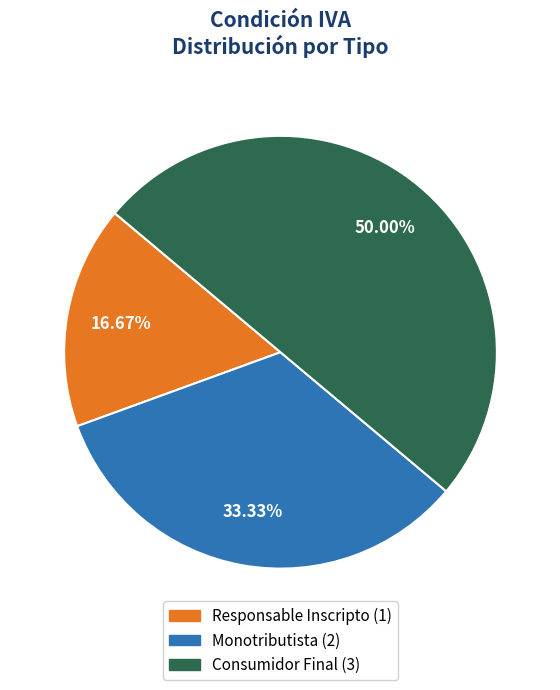

To the nearest percent, what percentage of the pie is Responsable Inscripto?

17%